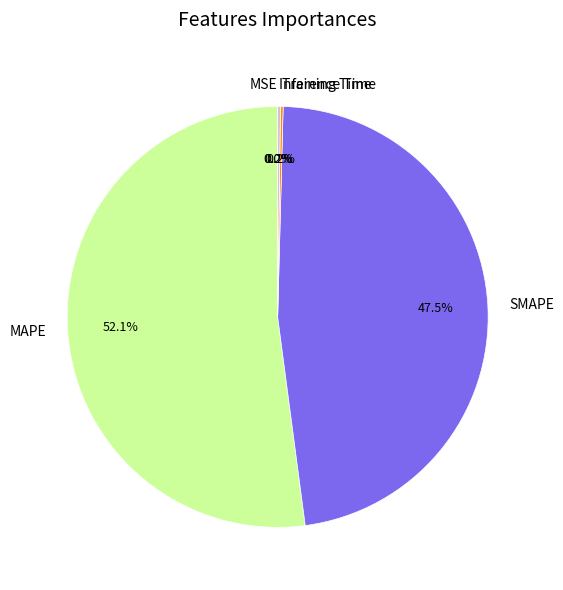

What is the total percentage of SMAPE and MAPE?

99.6%